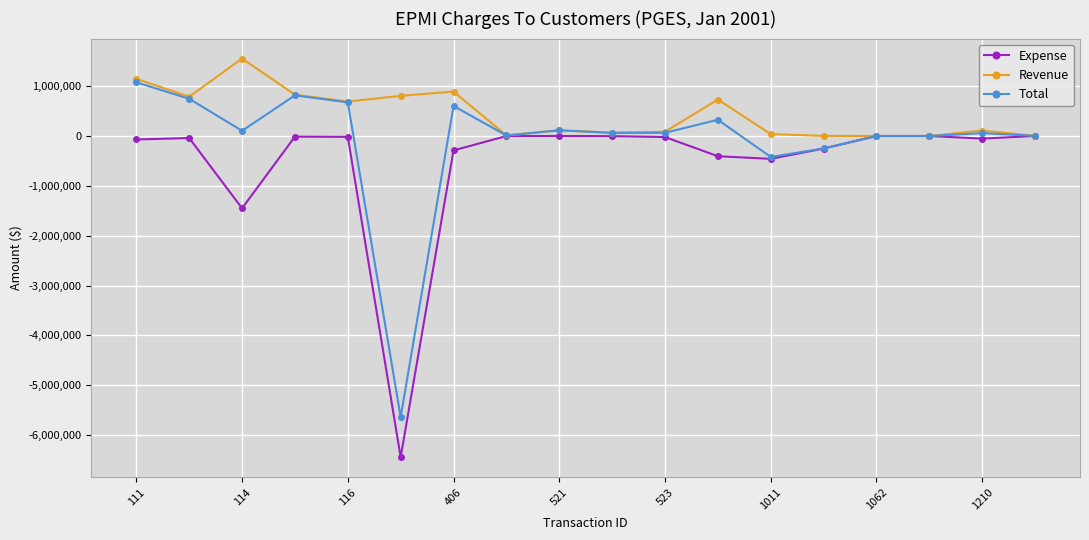

List the series in order of their overall mean, highest first.

Revenue, Total, Expense